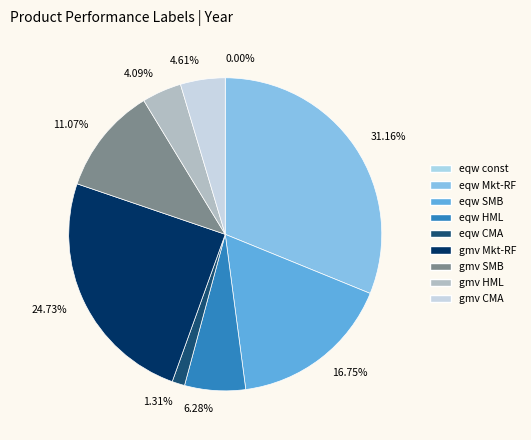

Combined, do 1.31% and 4.09% account for over 50%?

No